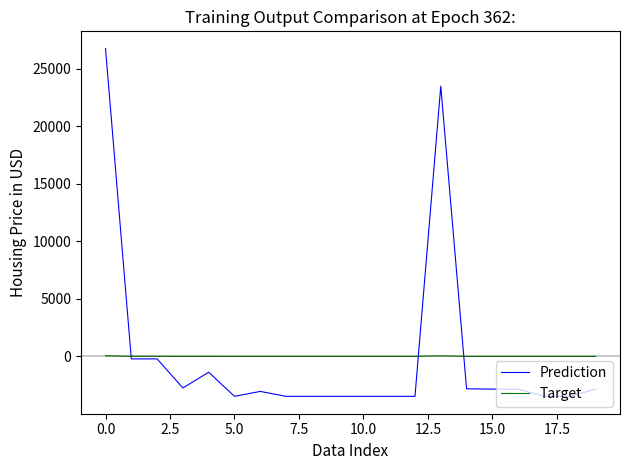

Rank the series by their maximum value, from highest to lowest.

Prediction, Target